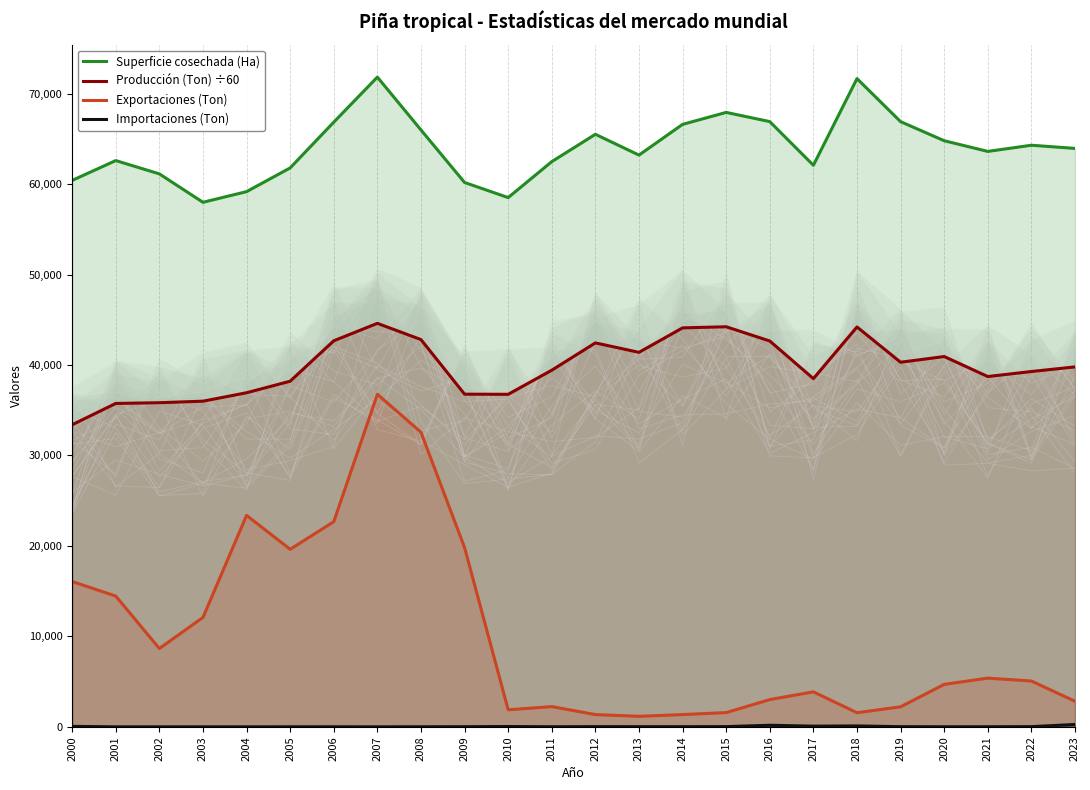

Between 2002 and 2004, which series saw the biggest shift?

Exportaciones (Ton)